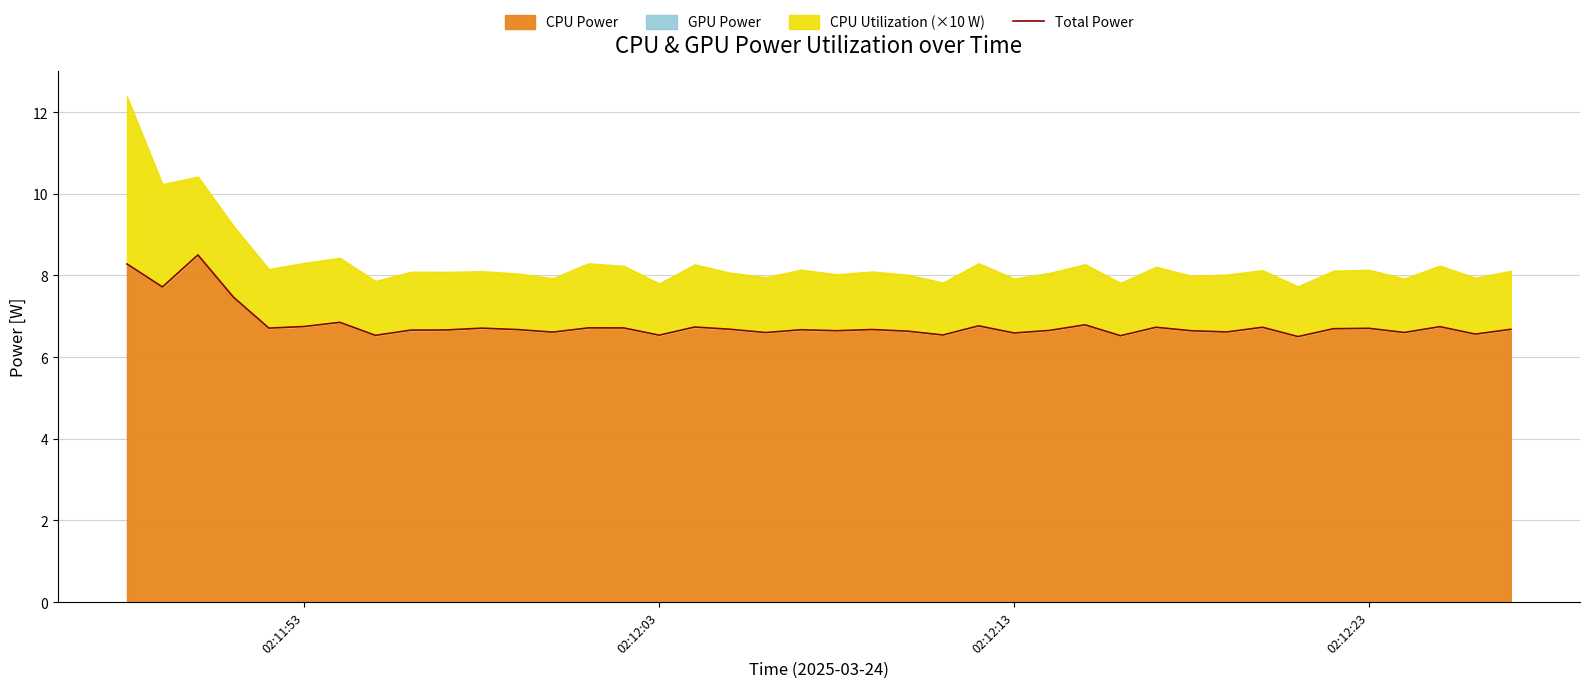

What is the lowest value of the CPU Power series?

6.5